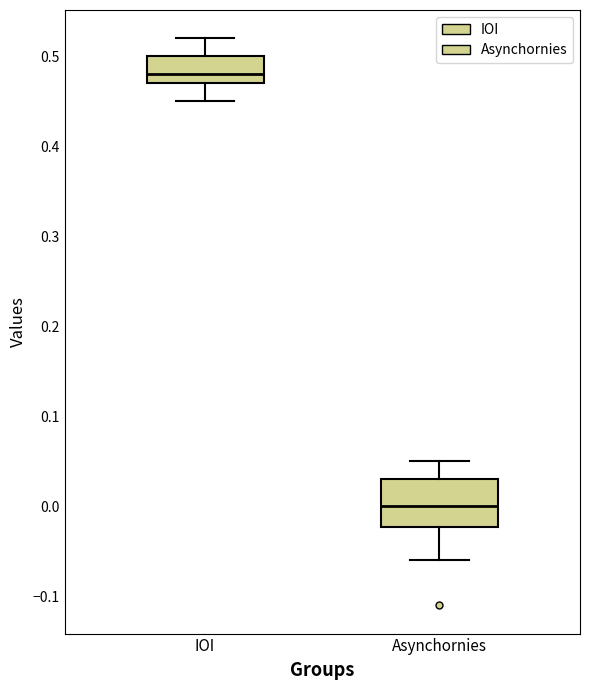

Comparing the boxes themselves (not the whiskers), which one is the tallest?

Asynchornies